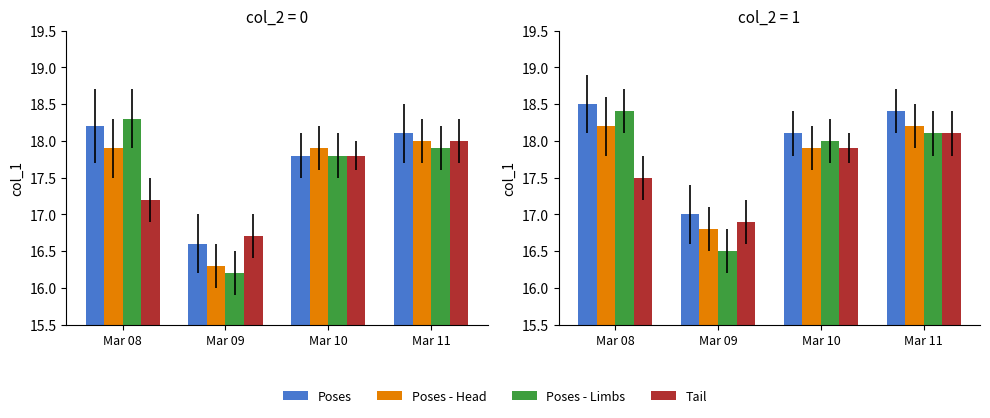

What is the sum of the Poses - Limbs values at Mar 11 and Mar 08?

36.5